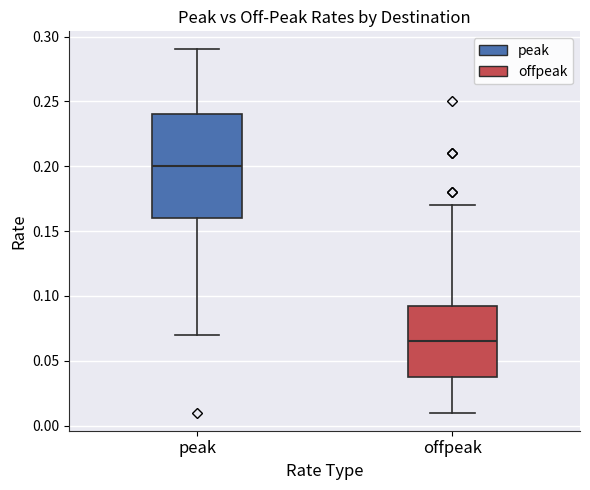

Where does the median line of the box for peak sit on the y-axis? The values are not printed on the chart, so give them approximately, as read against the axis.

0.200